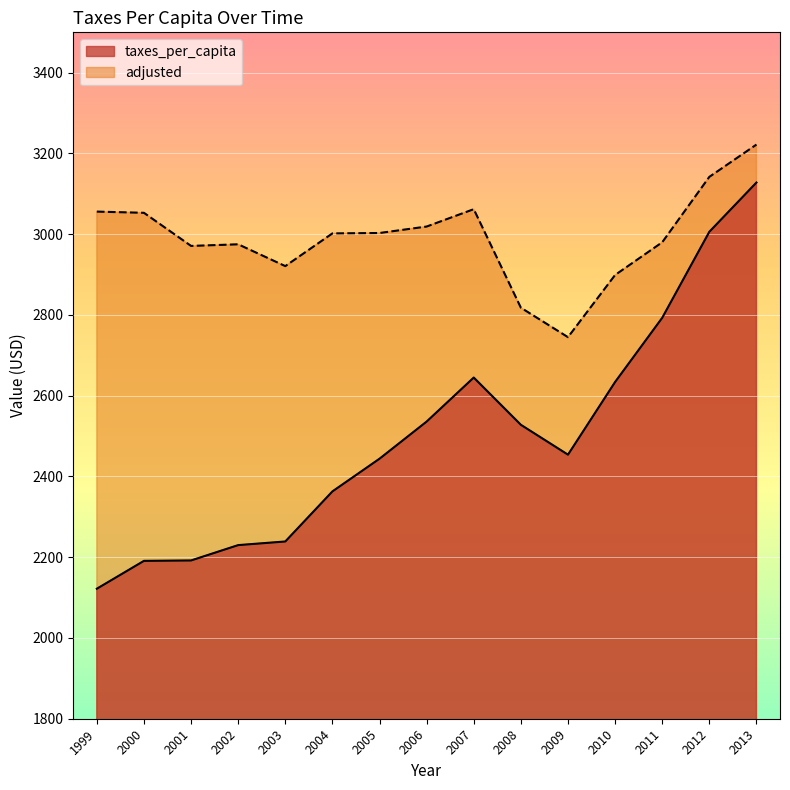

How many interior local valleys does the taxes_per_capita series have?

1